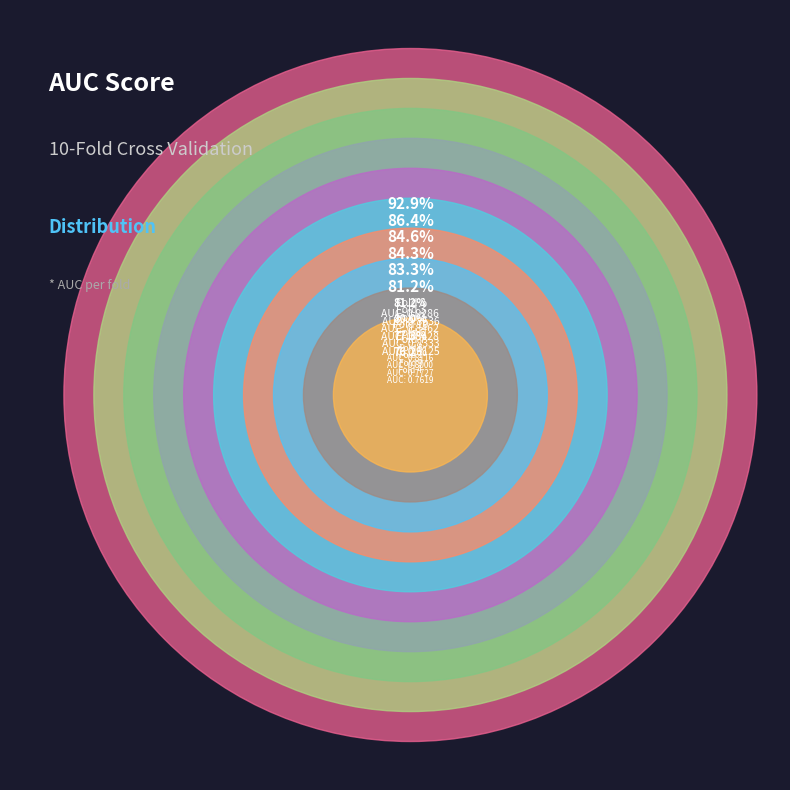

Does Fold 1 account for over 50% of the chart?

No